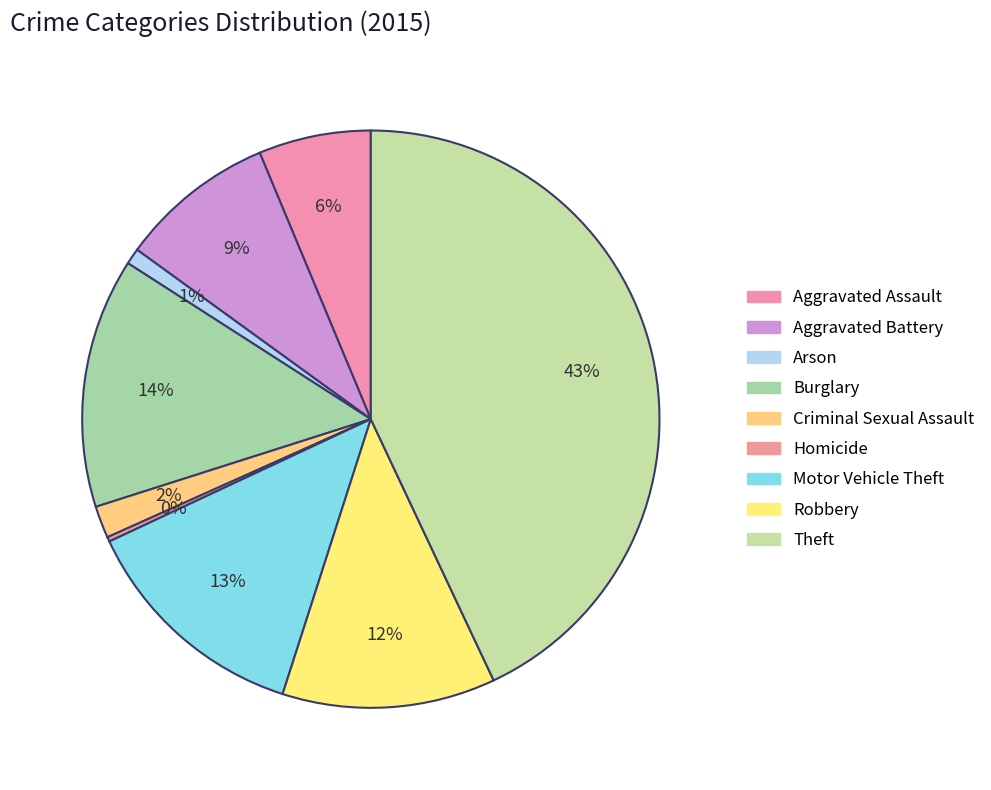

Rank the categories by value from lowest to highest.

Homicide, Arson, Criminal Sexual Assault, Aggravated Assault, Aggravated Battery, Robbery, Motor Vehicle Theft, Burglary, Theft